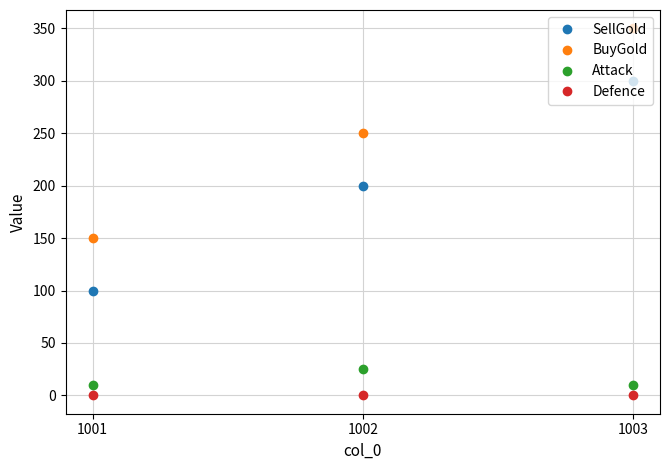

What is the maximum value shown in the chart?

350